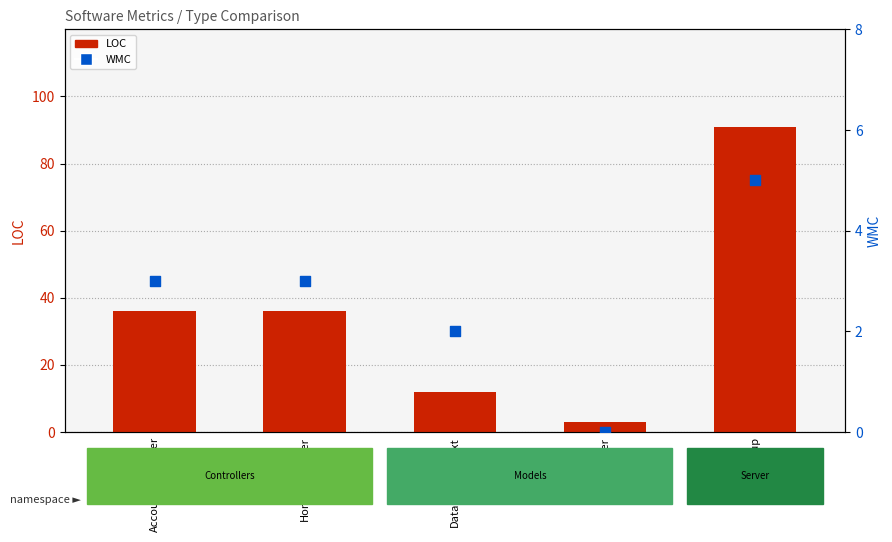

Which series has the largest Y range (max minus min)?

LOC